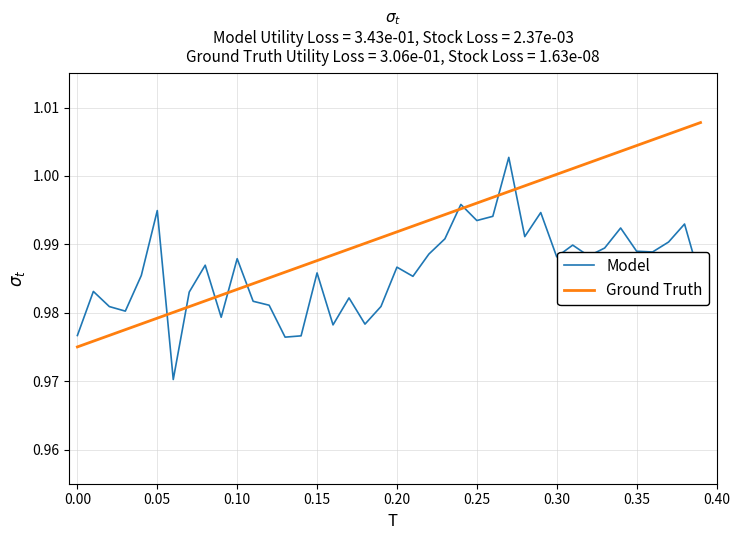

Which series has the largest total across all categories?

Ground Truth